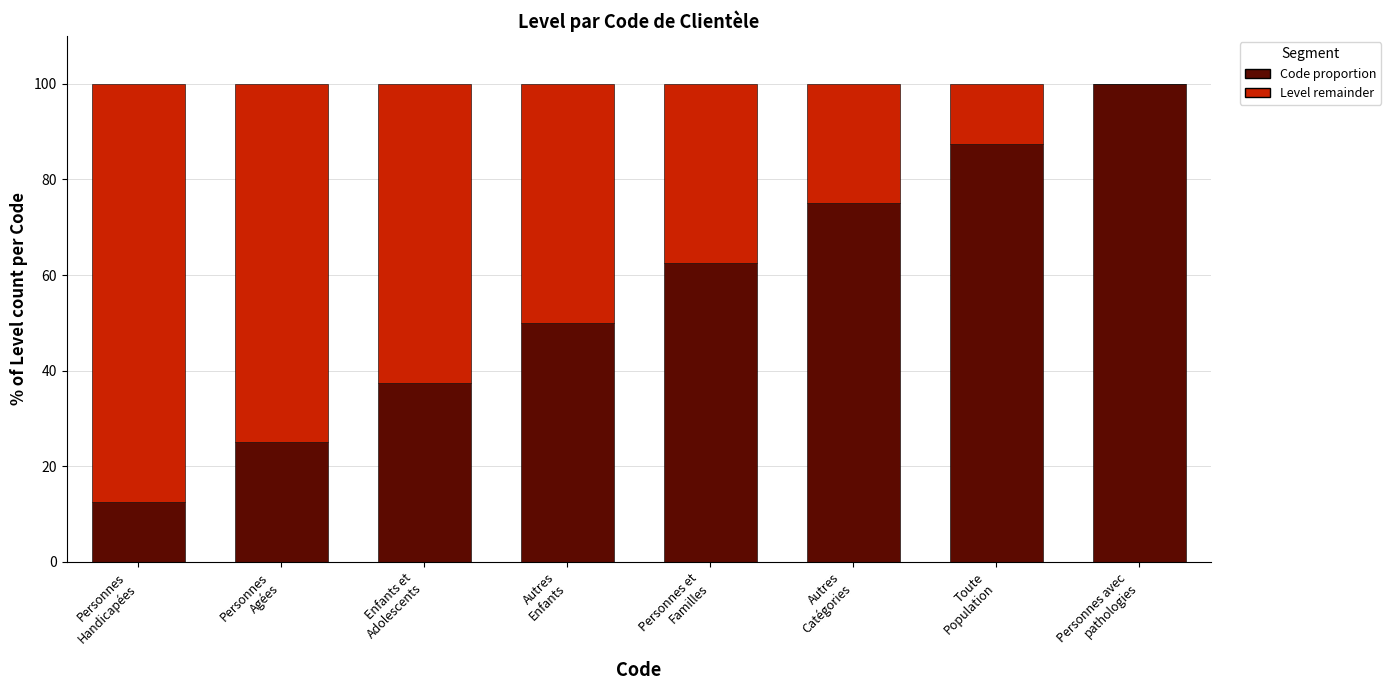

Count the number of categories in the chart.

8